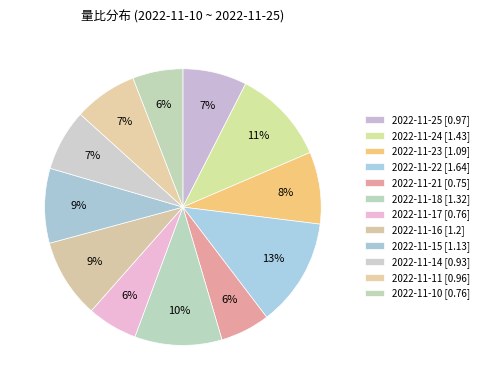

Count the number of slices in the pie.

12